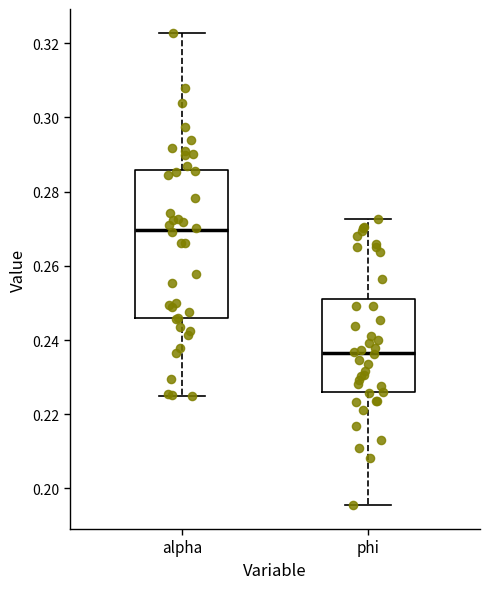

Where does the median line of the box for alpha sit on the y-axis? The values are not printed on the chart, so give them approximately, as read against the axis.

0.270